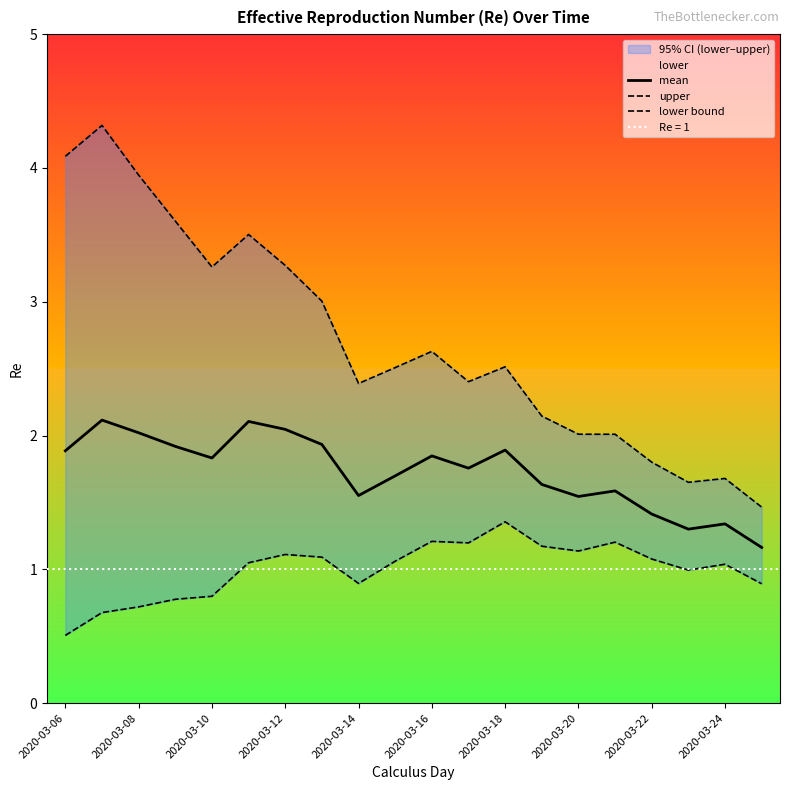

What is the sum of all lower bound values?

20.0